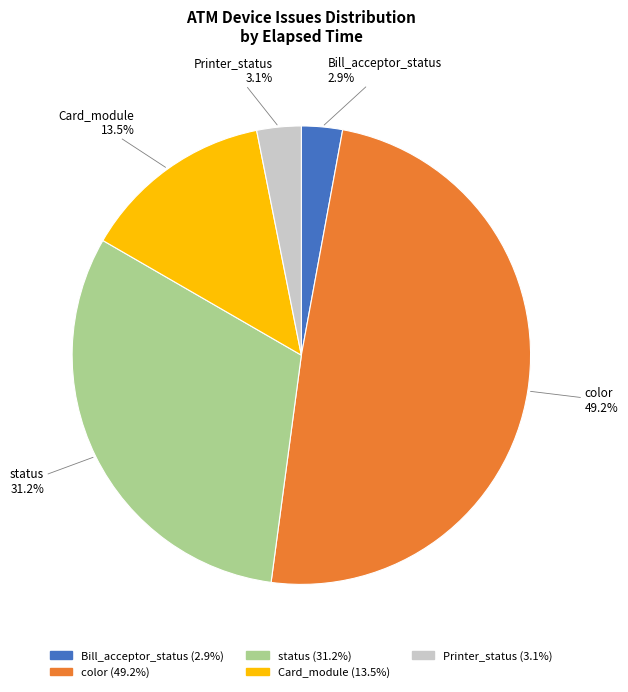

Which has a higher value, status or color?

color